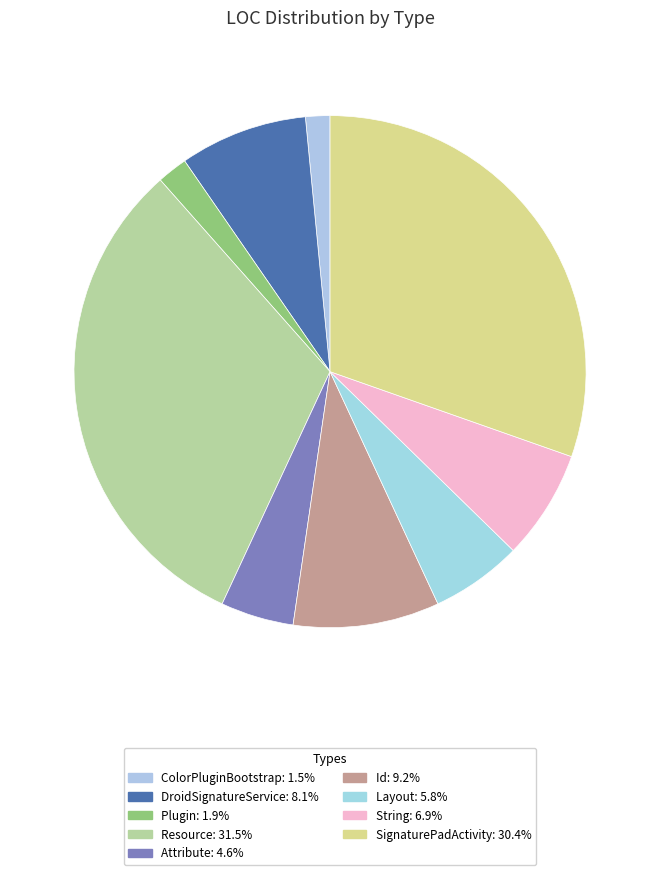

To the nearest percent, what is the average slice percentage?

11%